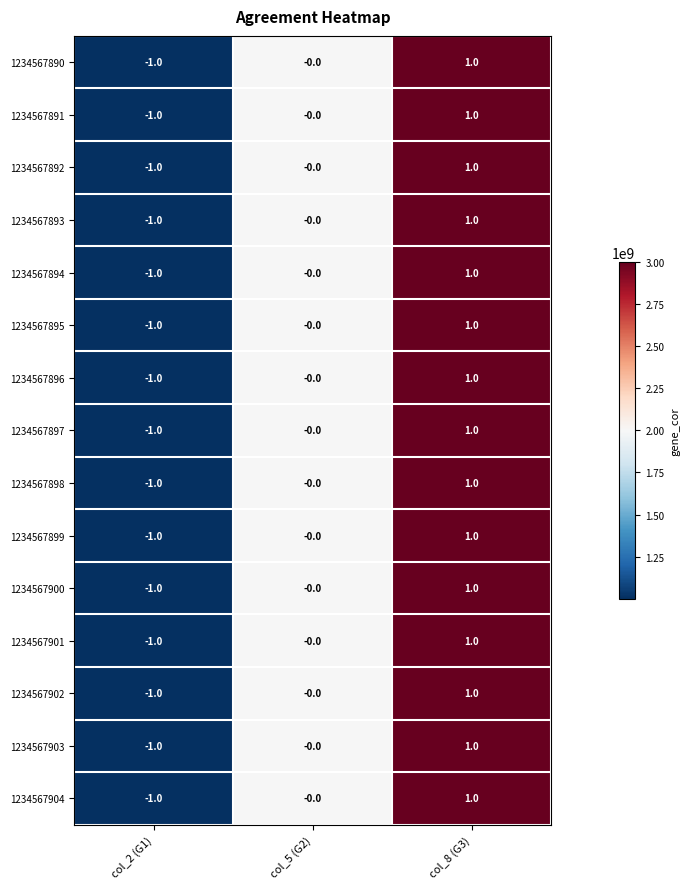

At which label does 1234567904 reach its peak?

col_8 (G3)